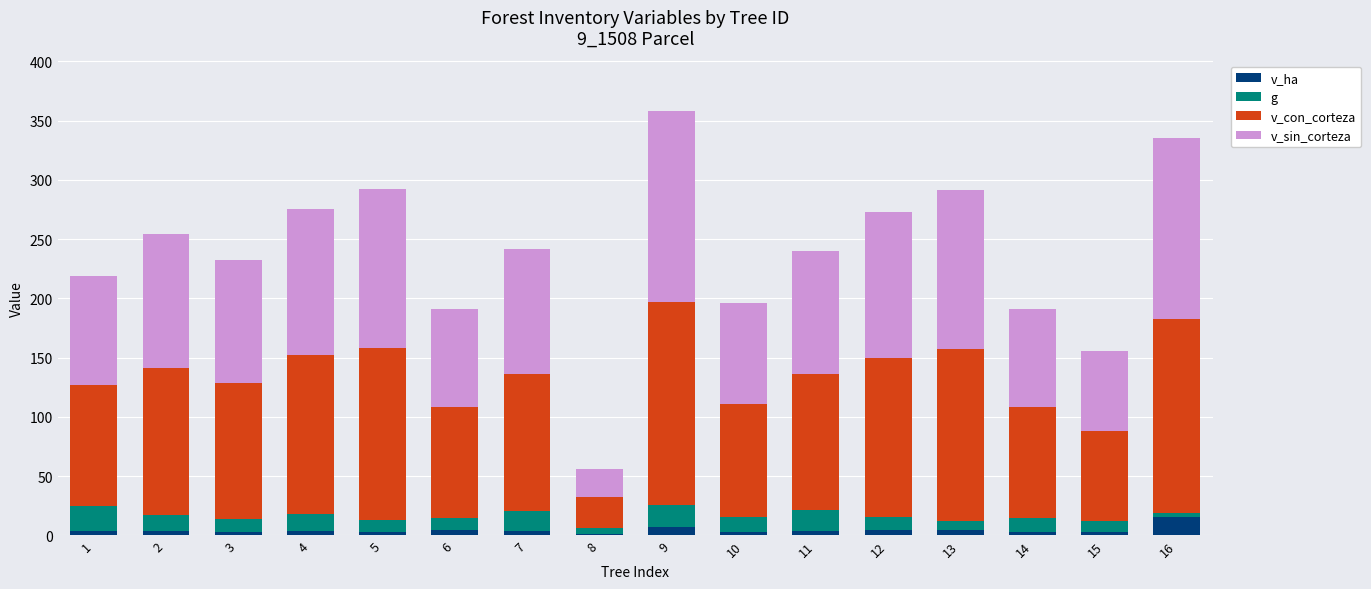

What are all the series names shown in the legend?

v_ha, g, v_con_corteza, v_sin_corteza